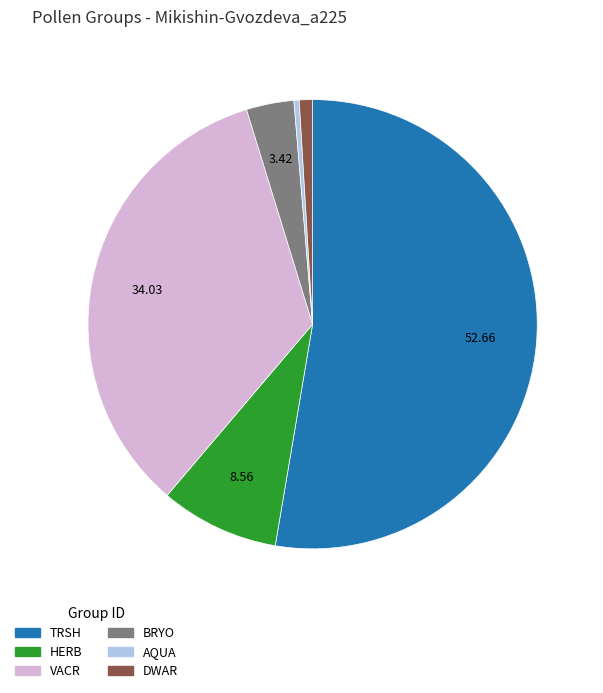

Which slice is the largest?

TRSH